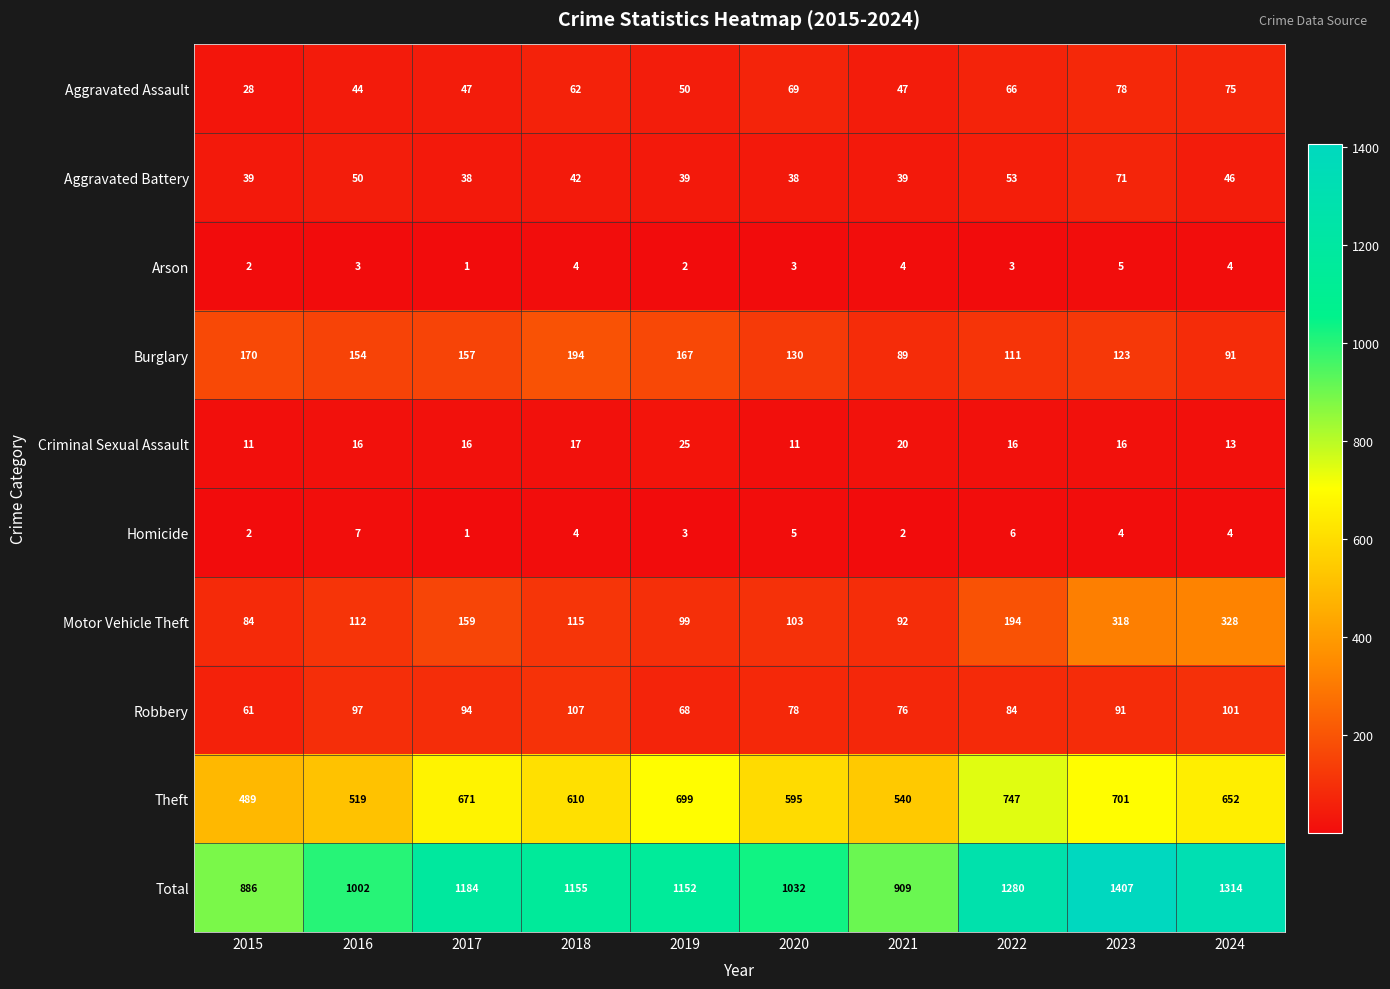

Where is Aggravated Assault nearest to the value 53?

2019